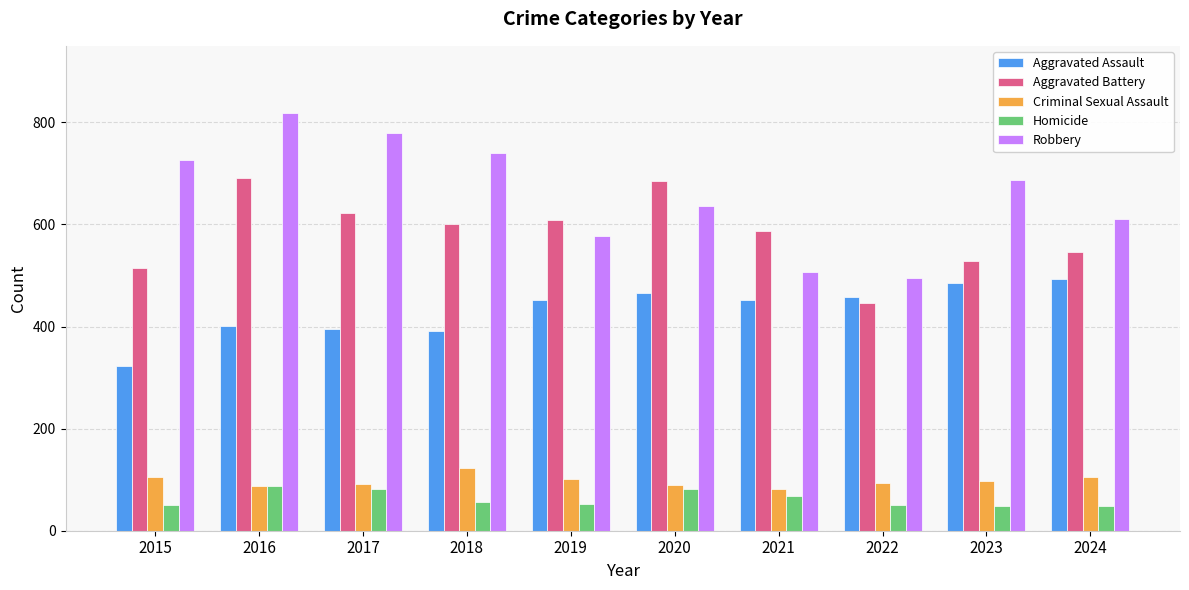

Which series has the widest spread of values?

Robbery